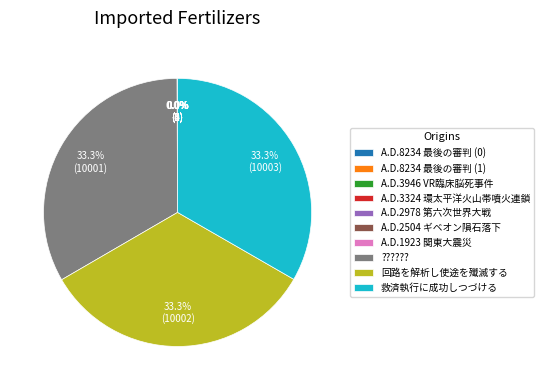

Does 回路を解析し使途を殲滅する represent more than half of the total?

No